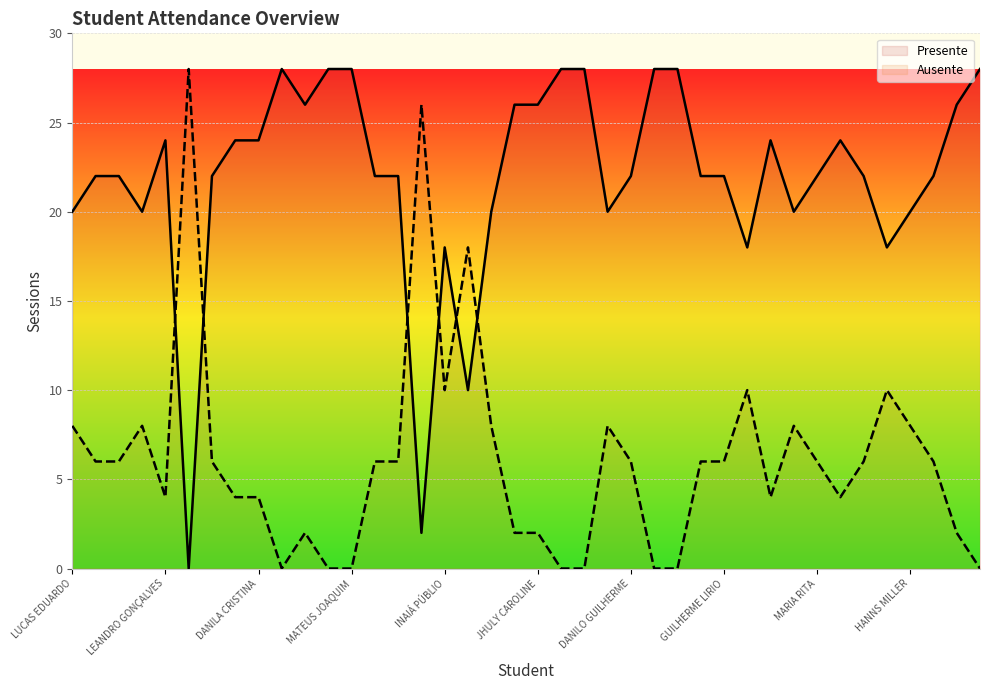

How many interior local valleys does the Presente series have?

9